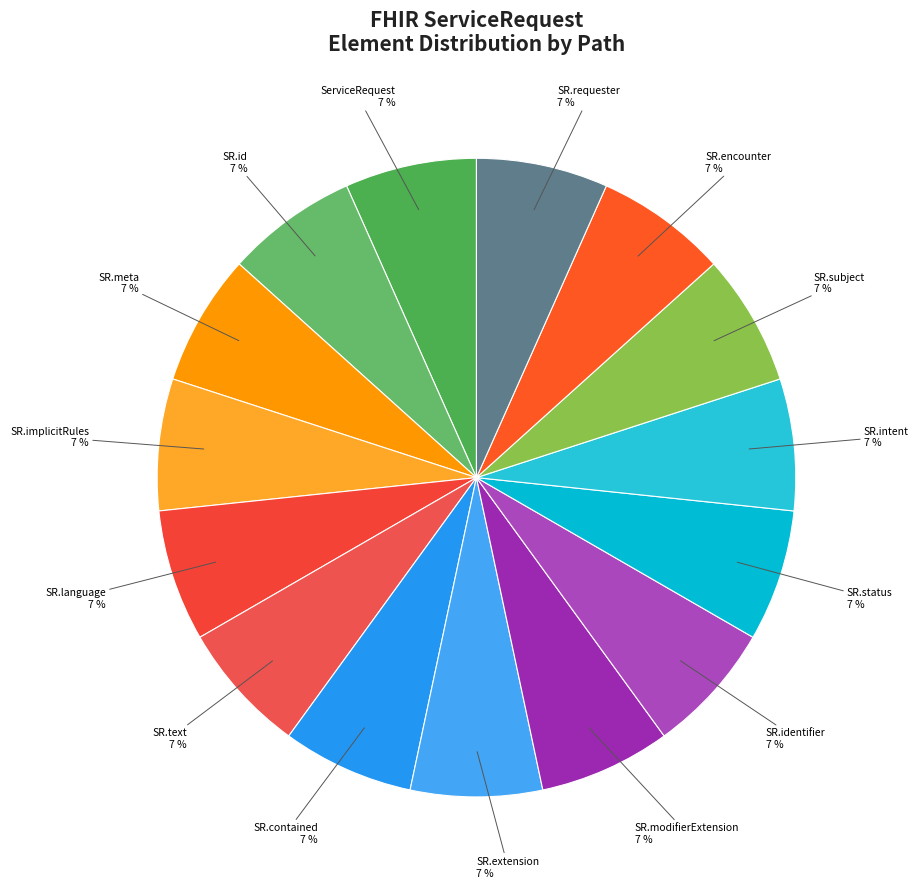

Which category has the smallest portion of the pie?

ServiceRequest